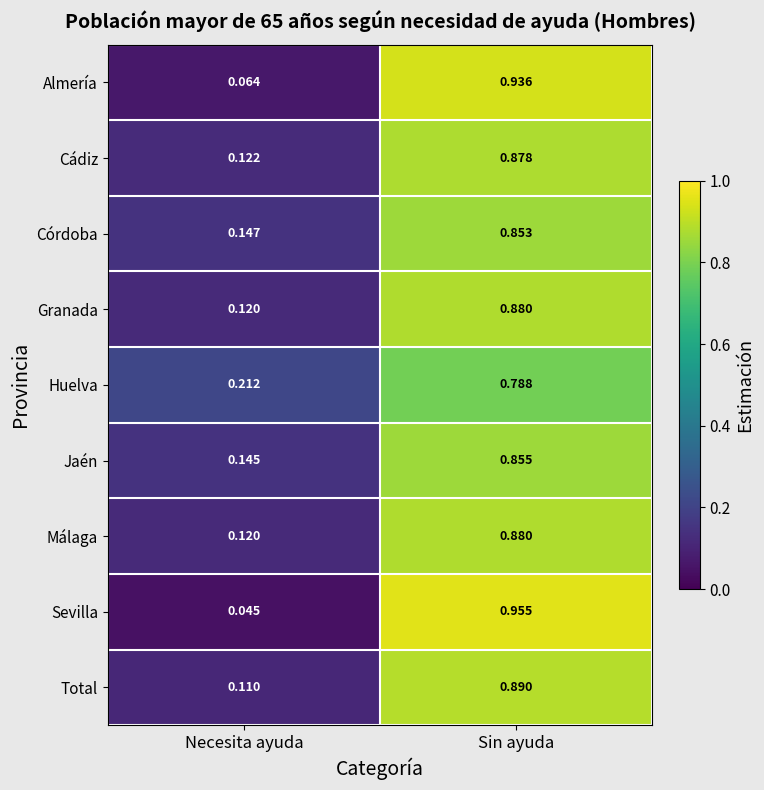

At which label is Huelva closest to 0?

Necesita ayuda